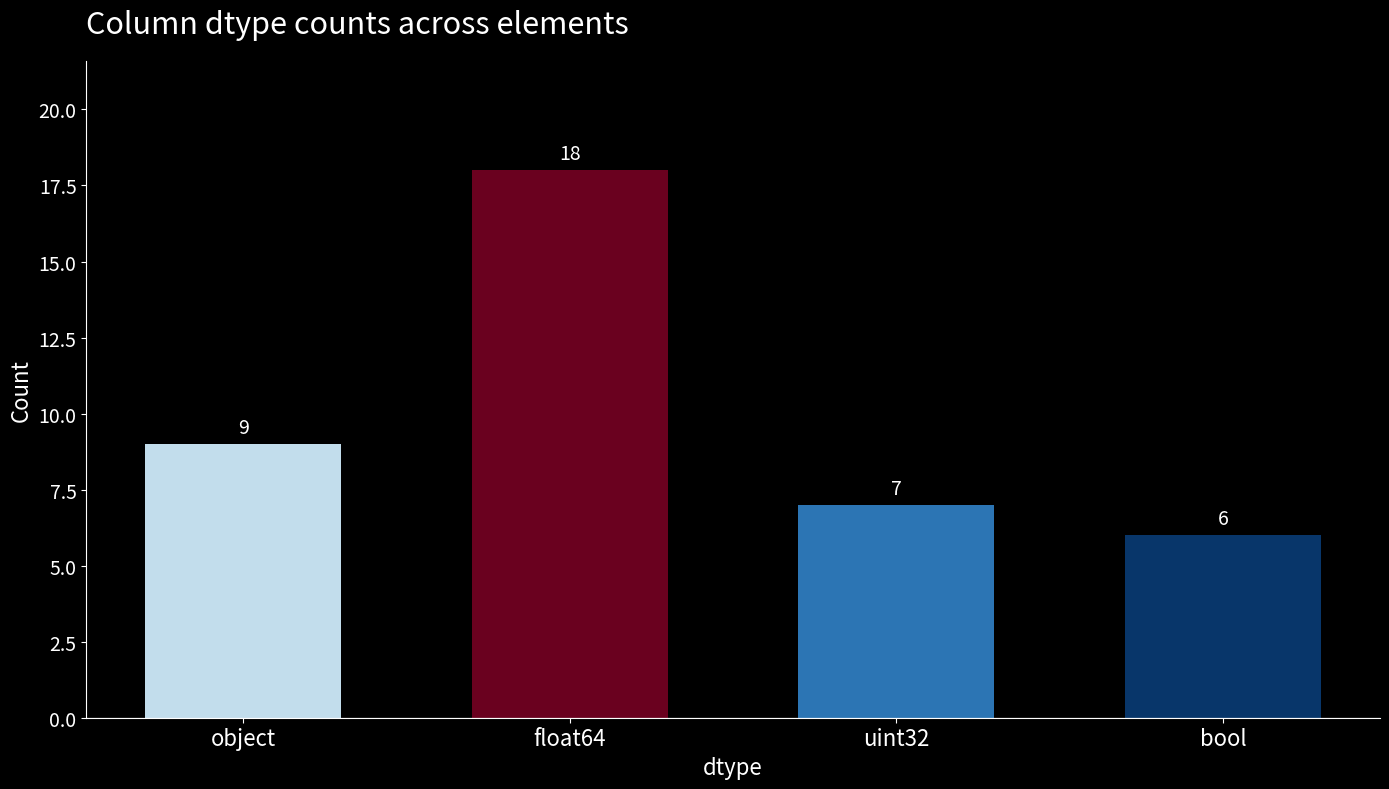

Approximately how many times larger is the value at float64 compared to uint32?

2.6